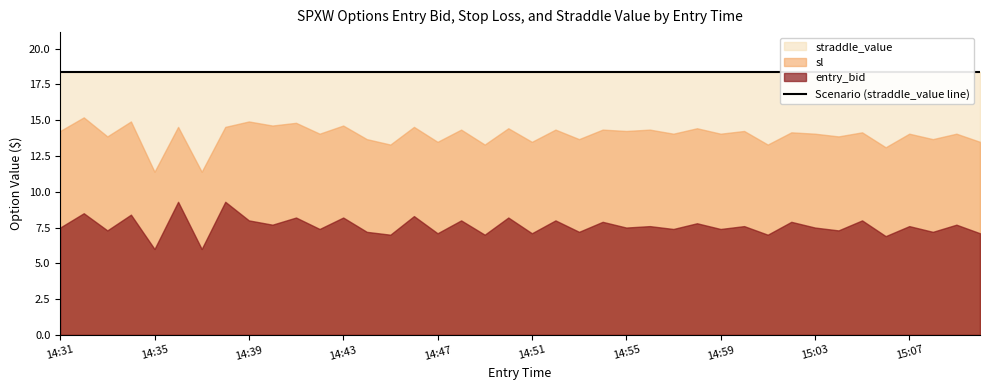

Reading left to right, what are all the values shown in this chart?

entry_bid: 14:31=7.5	14:32=8.5	14:33=7.3	14:34=8.4	14:35=6.0	14:36=9.3	14:37=6.0	14:38=9.3	14:39=8.0	14:40=7.7	14:41=8.2	14:42=7.4	14:43=8.2	14:44=7.2	14:45=7.0	14:46=8.3	14:47=7.1	14:48=8.0	14:49=7.0	14:50=8.2	14:51=7.1	14:52=8.0	14:53=7.2	14:54=7.9	14:55=7.5	14:56=7.6	14:57=7.4	14:58=7.8	14:59=7.4	15:00=7.6	15:01=7.0	15:02=7.9	15:03=7.5	15:04=7.3	15:05=8.0	15:06=6.9	15:07=7.6	15:08=7.2	15:09=7.7	15:10=7.1
sl: 14:31=14.2	14:32=15.2	14:33=13.9	14:34=14.9	14:35=11.4	14:36=14.5	14:37=11.4	14:38=14.5	14:39=14.9	14:40=14.6	14:41=14.8	14:42=14.1	14:43=14.6	14:44=13.7	14:45=13.3	14:46=14.5	14:47=13.5	14:48=14.3	14:49=13.3	14:50=14.4	14:51=13.5	14:52=14.3	14:53=13.7	14:54=14.3	14:55=14.2	14:56=14.3	14:57=14.1	14:58=14.4	14:59=14.1	15:00=14.2	15:01=13.3	15:02=14.2	15:03=14.1	15:04=13.9	15:05=14.2	15:06=13.1	15:07=14.1	15:08=13.7	15:09=14.1	15:10=13.5
straddle_value: 14:31=18.4	14:32=18.4	14:33=18.4	14:34=18.4	14:35=18.4	14:36=18.4	14:37=18.4	14:38=18.4	14:39=18.4	14:40=18.4	14:41=18.4	14:42=18.4	14:43=18.4	14:44=18.4	14:45=18.4	14:46=18.4	14:47=18.4	14:48=18.4	14:49=18.4	14:50=18.4	14:51=18.4	14:52=18.4	14:53=18.4	14:54=18.4	14:55=18.4	14:56=18.4	14:57=18.4	14:58=18.4	14:59=18.4	15:00=18.4	15:01=18.4	15:02=18.4	15:03=18.4	15:04=18.4	15:05=18.4	15:06=18.4	15:07=18.4	15:08=18.4	15:09=18.4	15:10=18.4